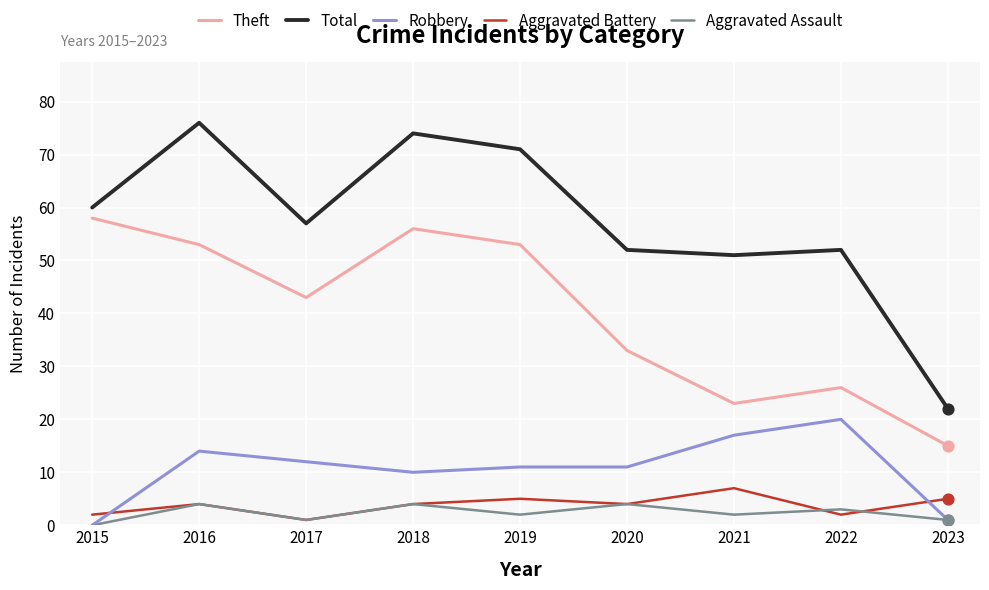

What are all the series names shown in the legend?

Theft, Total, Robbery, Aggravated Battery, Aggravated Assault